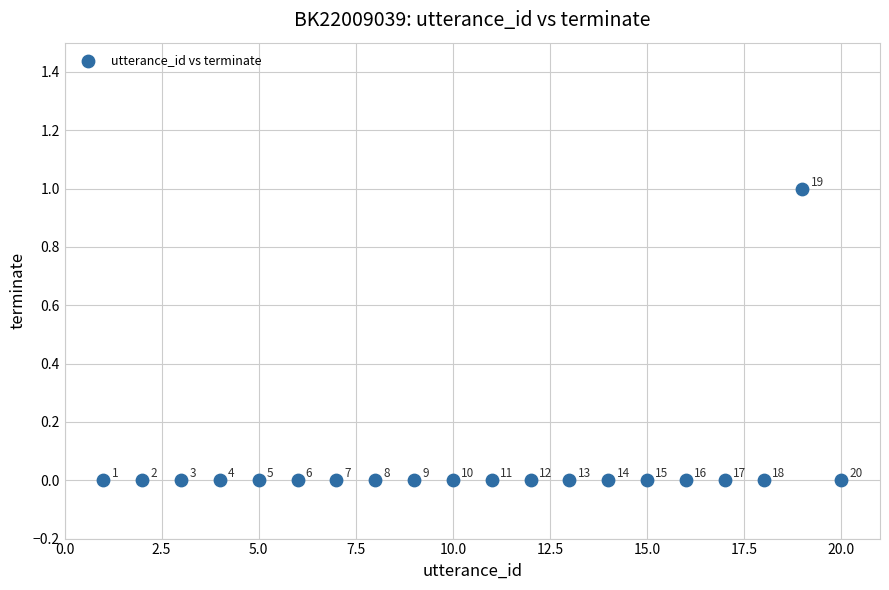

What is the range of X values (max minus min)?

19